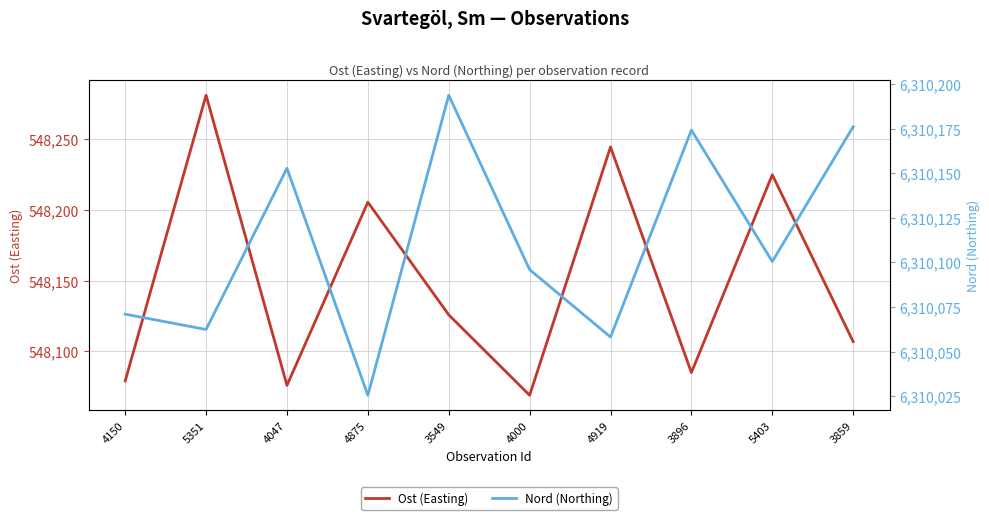

The value of Ost (Easting) at 4919 is 548244.5. True or false?

True